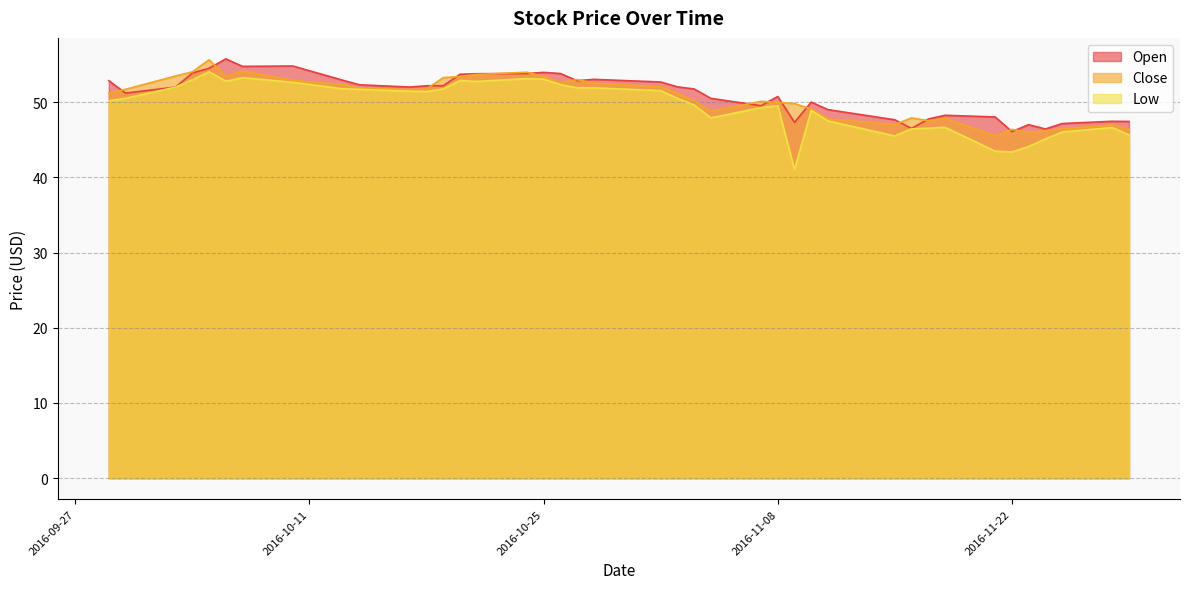

Where do Open and Close first cross each other?

2016-09-29 and 2016-09-30